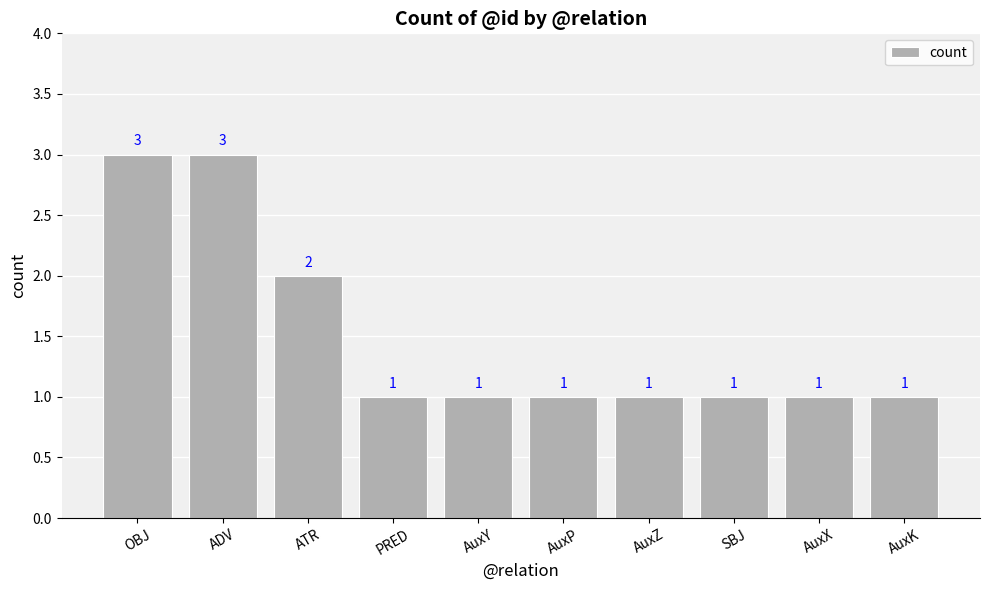

Reading left to right, extract all data points from this chart.

3	3	2	1	1	1	1	1	1	1